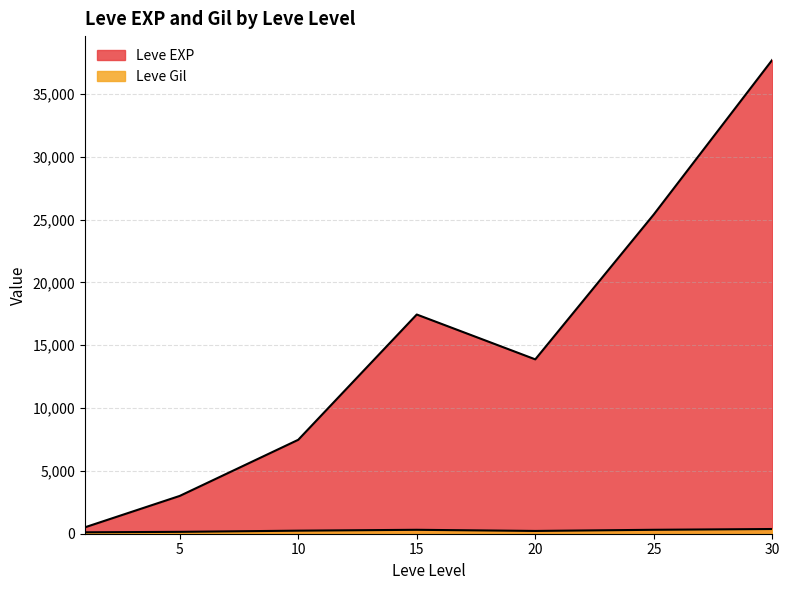

Does the chart have visible grid lines?

Yes